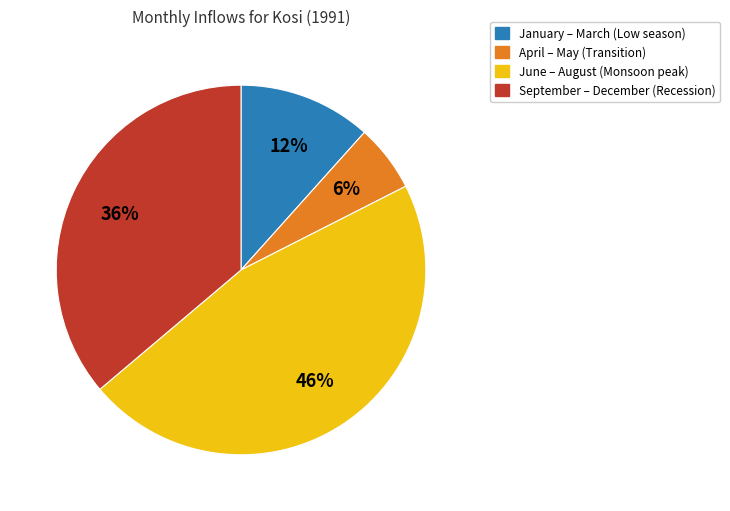

To the nearest percent, what portion does April – May (Transition) represent?

6%